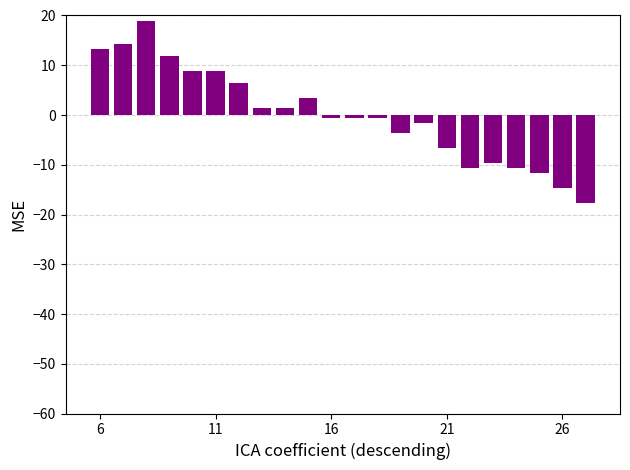

How many values are below 0?

12